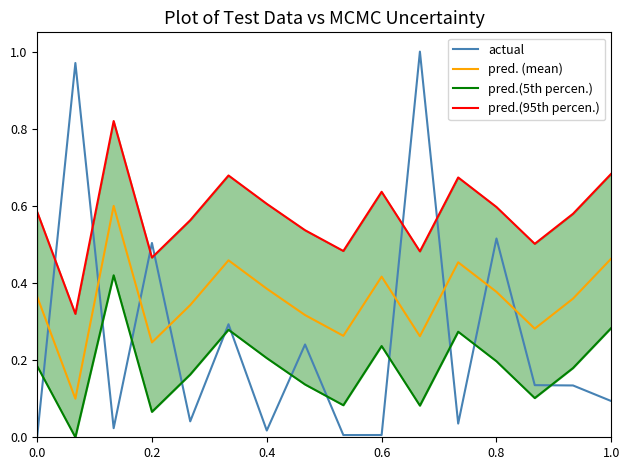

What is the maximum value for pred.(5th percen.)?

0.4